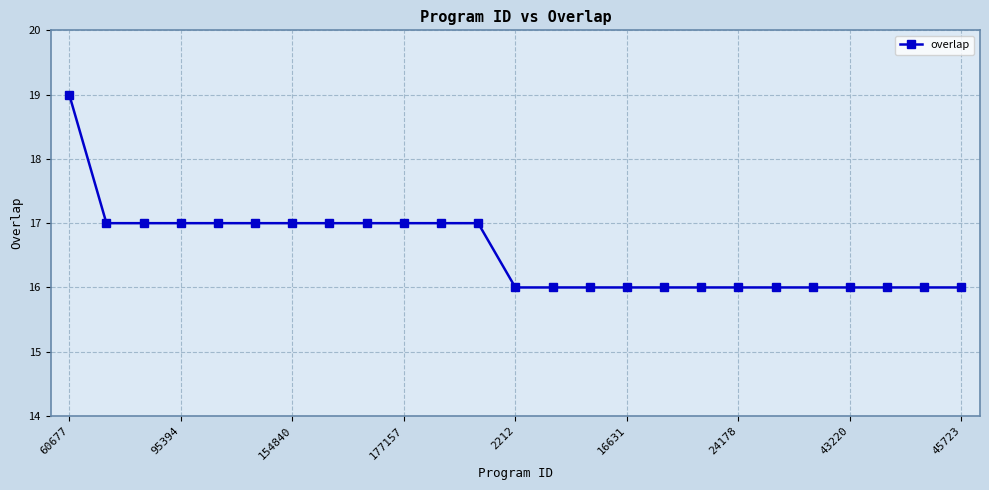

What is the value of the 11th point from the left?

17